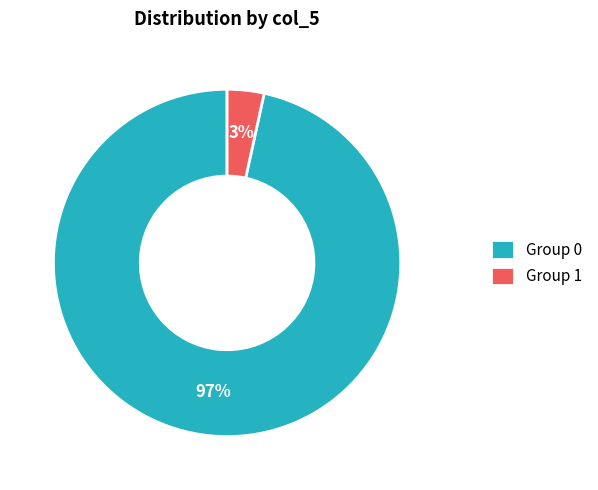

Count the number of slices in the pie.

2